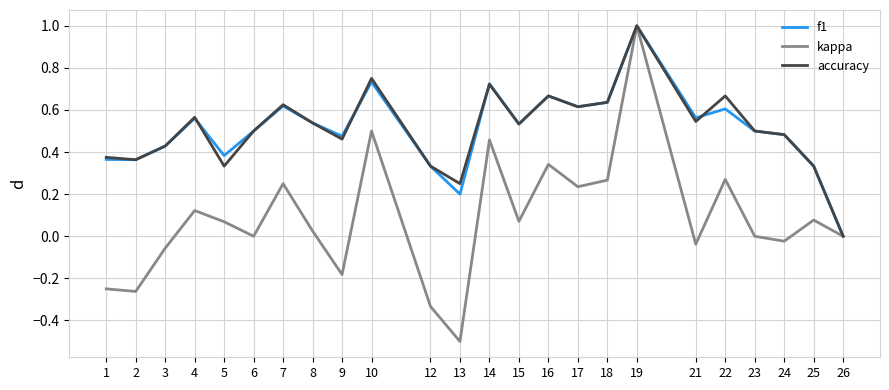

What are all the series names shown in the legend?

f1, kappa, accuracy